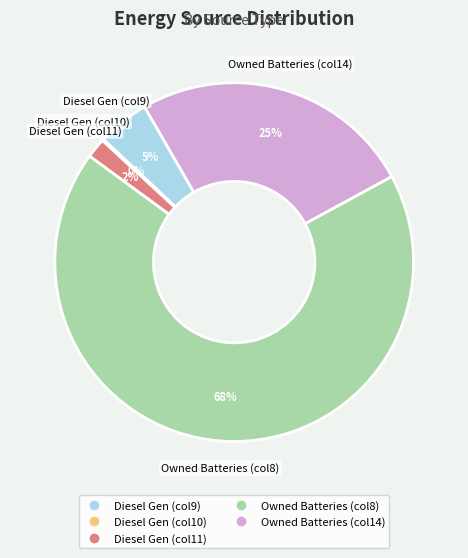

To the nearest percent, what is the difference between the largest and smallest slice percentages?

68%